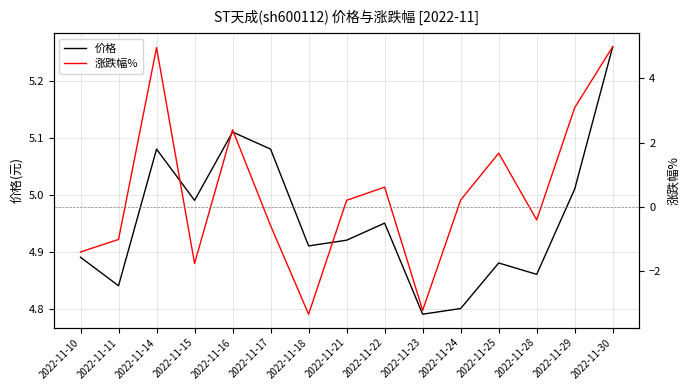

Reading left to right, extract all data points from this chart.

价格: 2022-11-10=4.9	2022-11-11=4.8	2022-11-14=5.1	2022-11-15=5.0	2022-11-16=5.1	2022-11-17=5.1	2022-11-18=4.9	2022-11-21=4.9	2022-11-22=5.0	2022-11-23=4.8	2022-11-24=4.8	2022-11-25=4.9	2022-11-28=4.9	2022-11-29=5.0	2022-11-30=5.3
涨跌幅%: 2022-11-10=-1.4	2022-11-11=-1.0	2022-11-14=5.0	2022-11-15=-1.8	2022-11-16=2.4	2022-11-17=-0.6	2022-11-18=-3.4	2022-11-21=0.2	2022-11-22=0.6	2022-11-23=-3.2	2022-11-24=0.2	2022-11-25=1.7	2022-11-28=-0.4	2022-11-29=3.1	2022-11-30=5.0